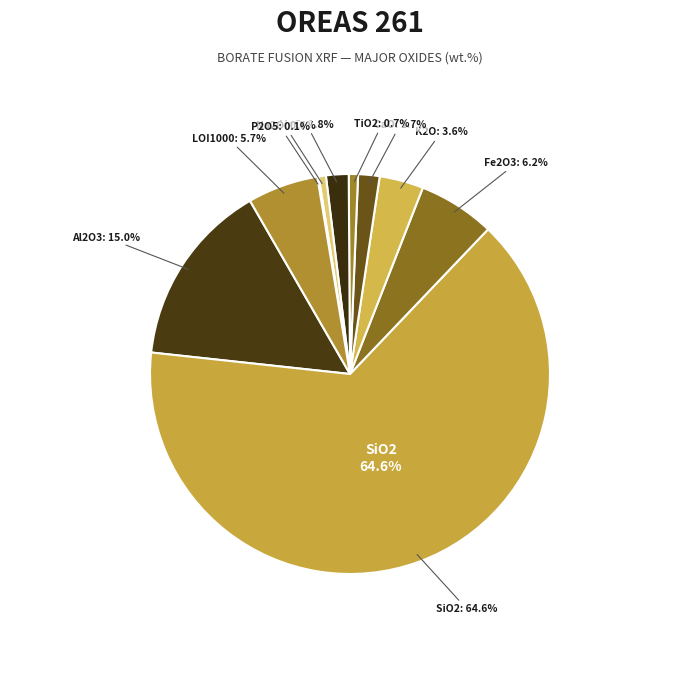

What portion of the pie excludes Al2O3?

85.0%